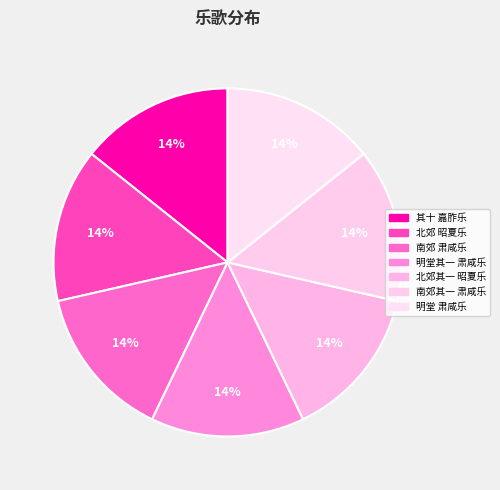

How many slices are in this pie chart?

7